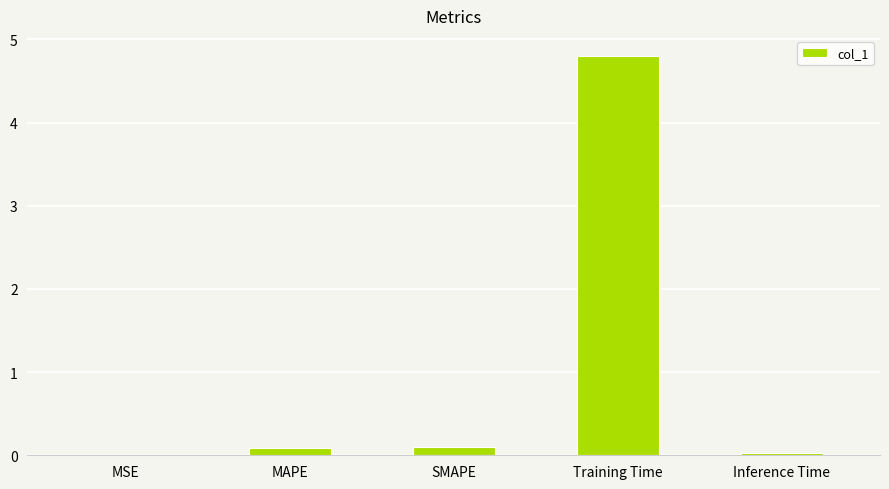

What is the greatest value displayed?

4.8